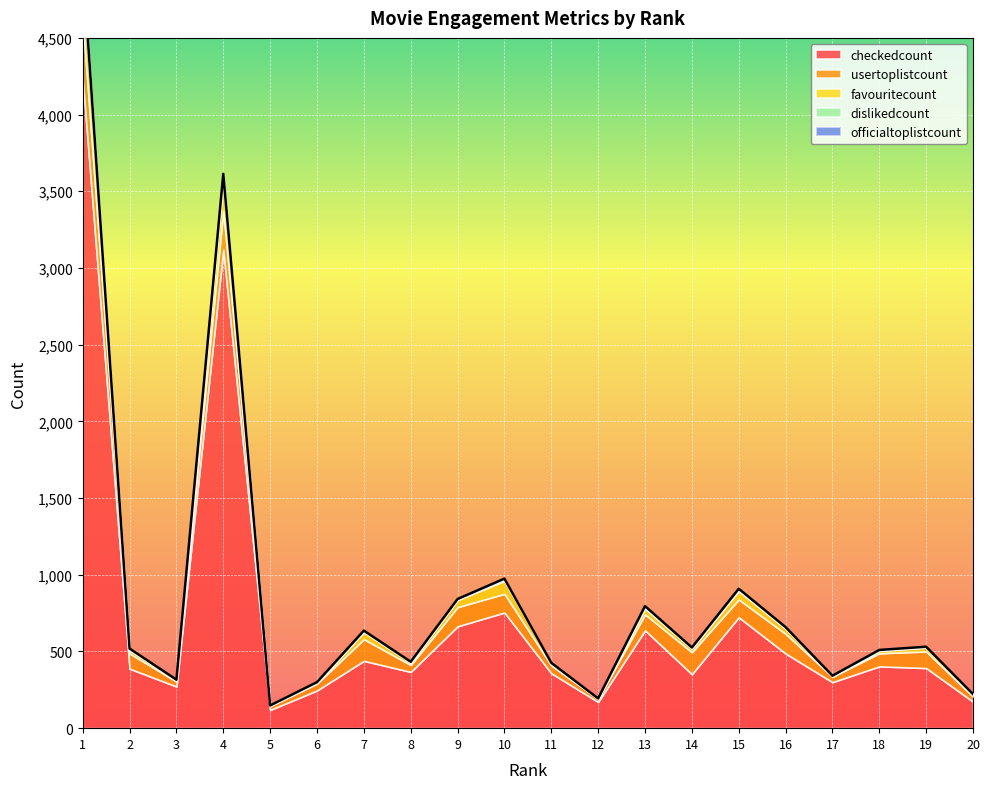

How many distinct data groups are displayed?

5